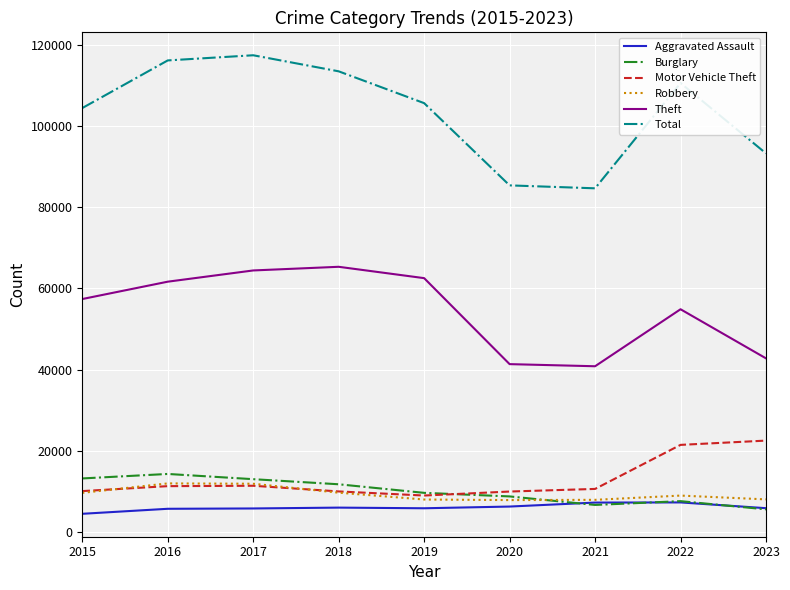

What is the total value across all series at 2023?

177909